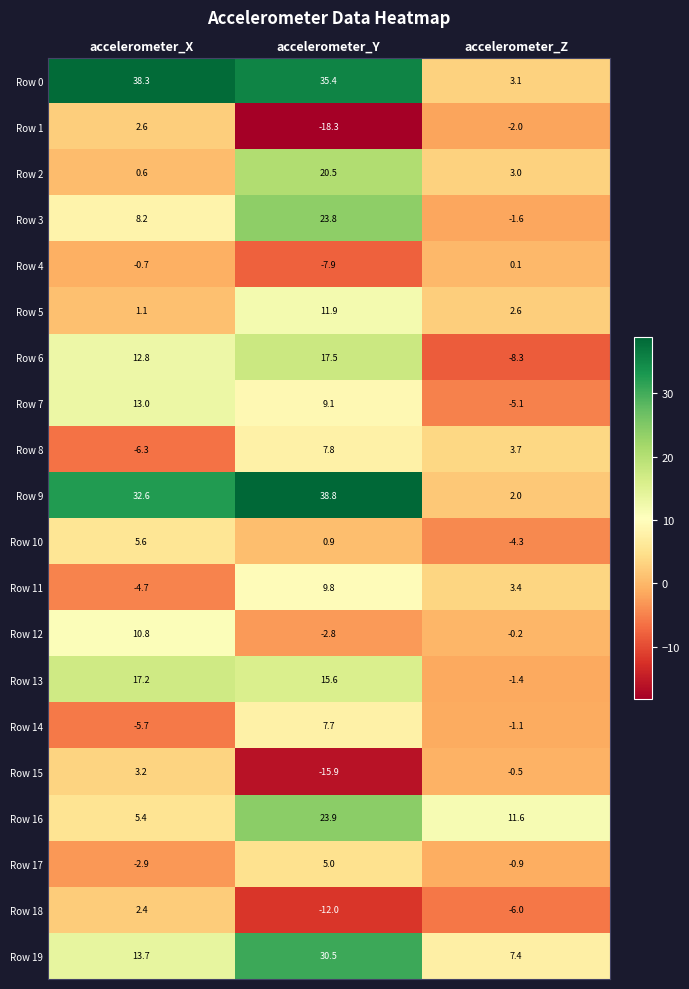

At accelerometer_X, list the series in order from largest to smallest.

Row 0, Row 9, Row 13, Row 19, Row 7, Row 6, Row 12, Row 3, Row 10, Row 16, Row 15, Row 1, Row 18, Row 5, Row 2, Row 4, Row 17, Row 11, Row 14, Row 8